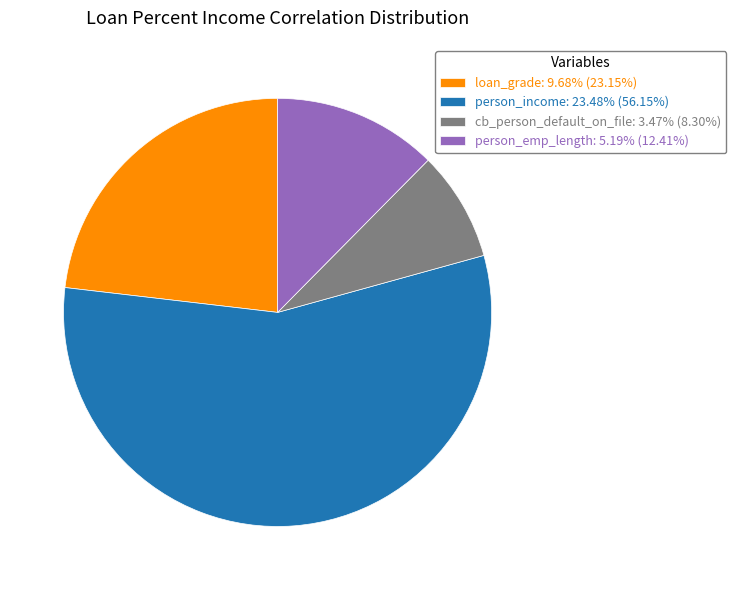

Is loan_grade: 9.68% (23.15%) the majority of the pie?

No